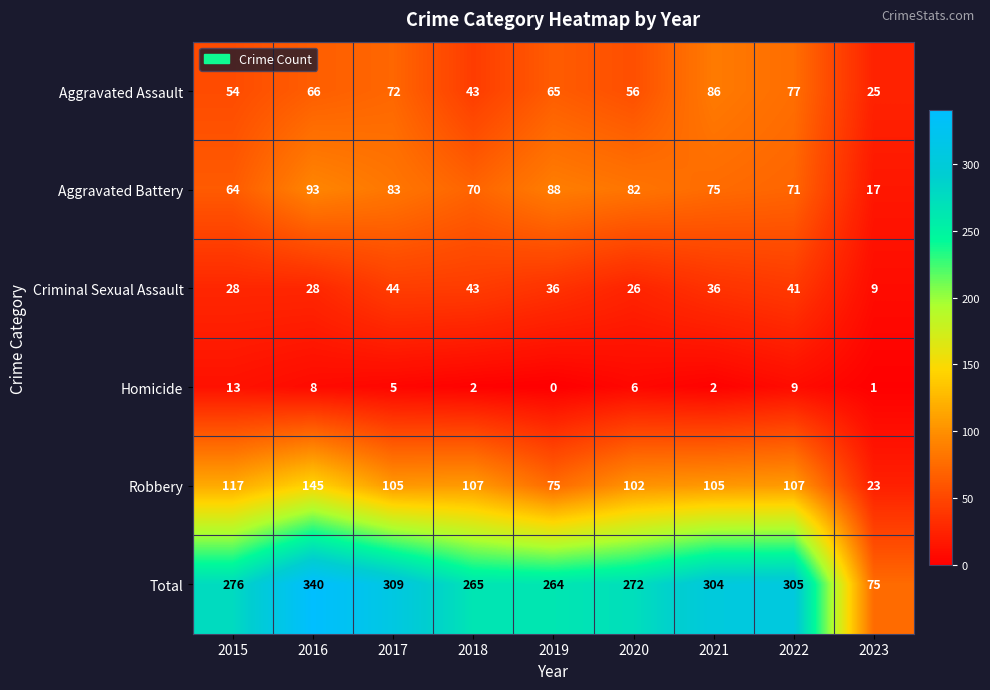

Is it true that Homicide equals 5 at 2017?

True